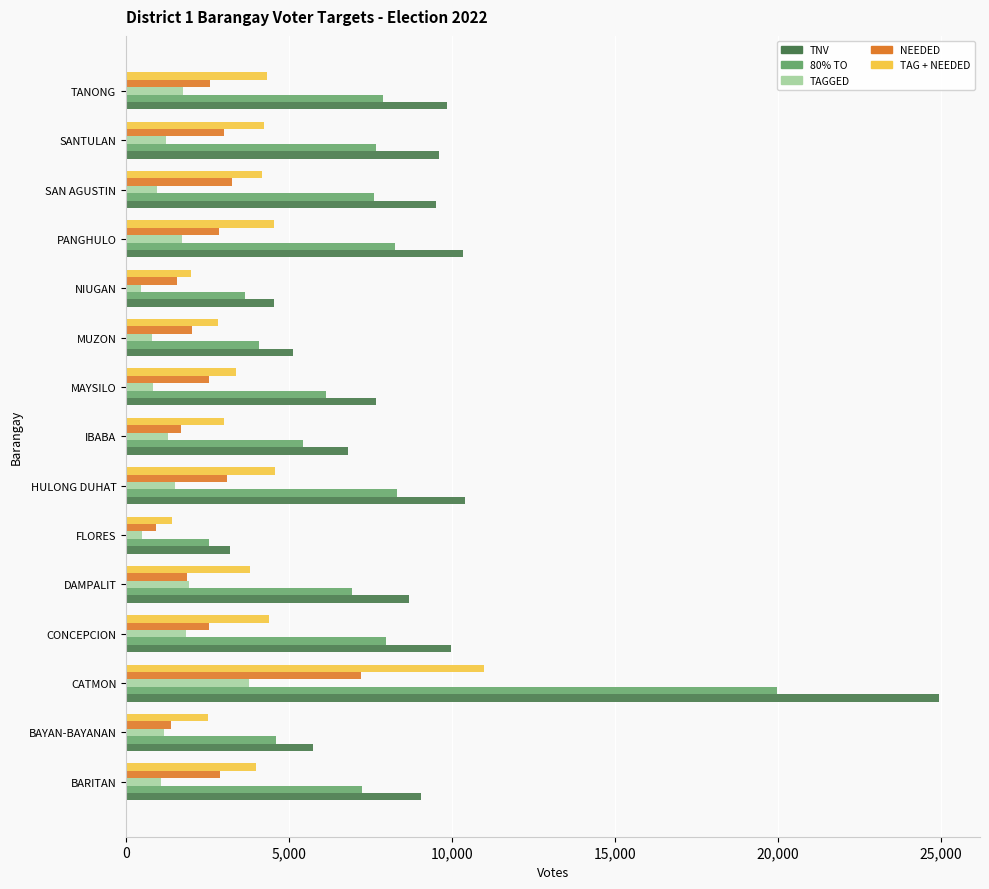

What is the total value across all series at TANONG?

26373.8